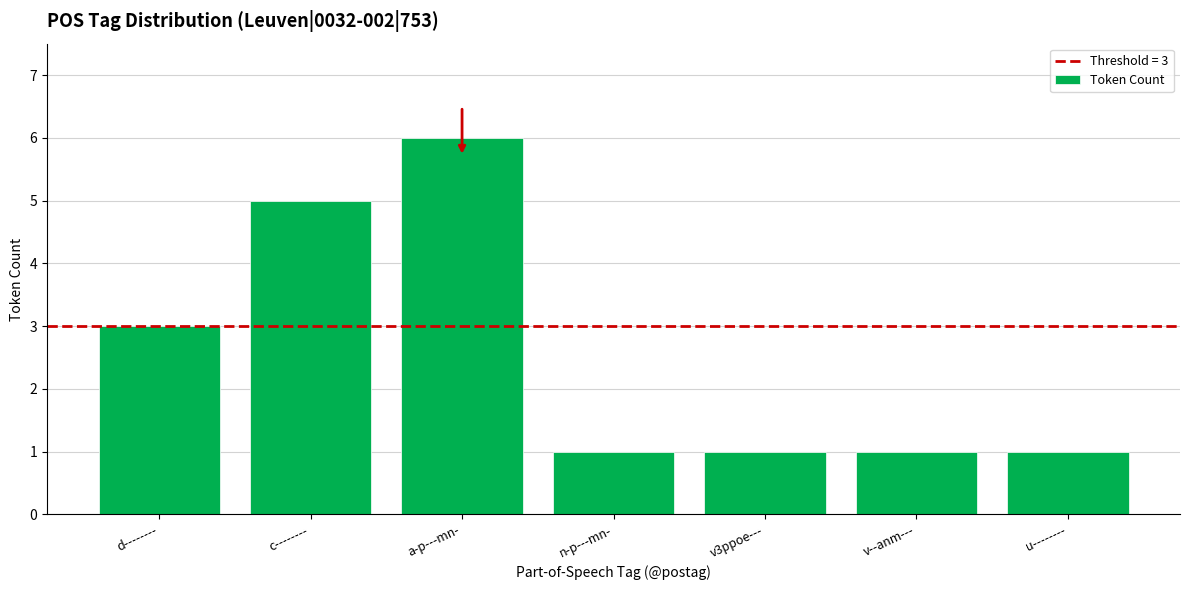

What is the label of the 7th bar from the right?

d--------